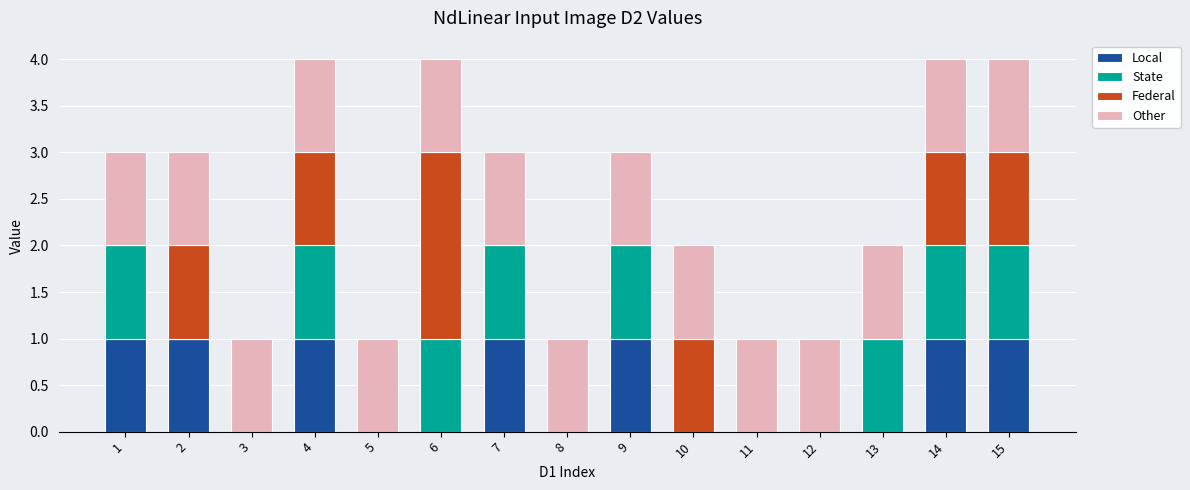

What are all the series names shown in the legend?

Local, State, Federal, Other